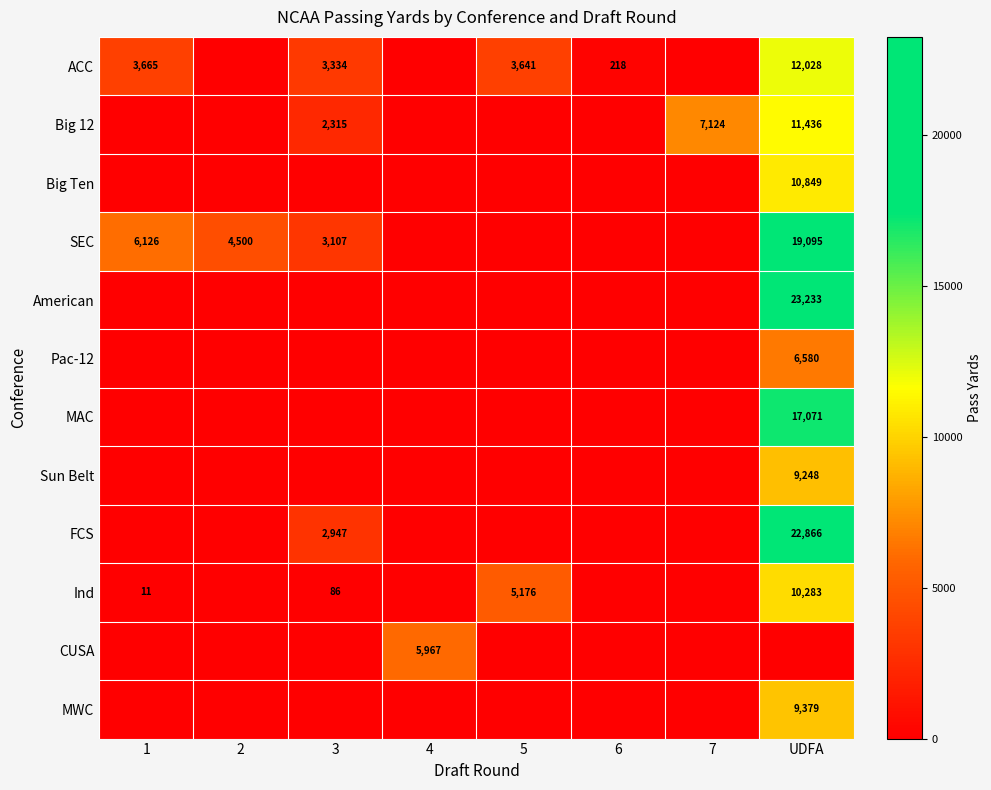

Is it true that SEC equals 1849 at 1?

False